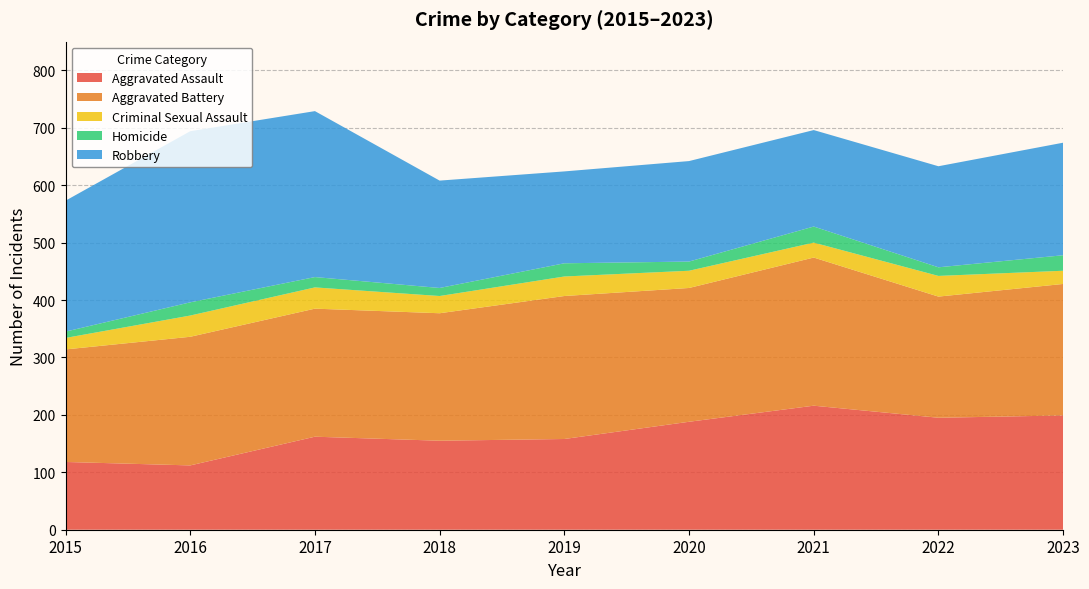

Reading right to left, transcribe all the data shown in this chart.

Aggravated Assault: 199	195	216	188	158	155	162	112	118
Aggravated Battery: 229	211	258	233	249	222	223	224	196
Criminal Sexual Assault: 23	36	26	30	34	30	37	37	20
Homicide: 27	15	28	16	23	14	18	23	11
Robbery: 196	176	168	175	160	187	289	298	228